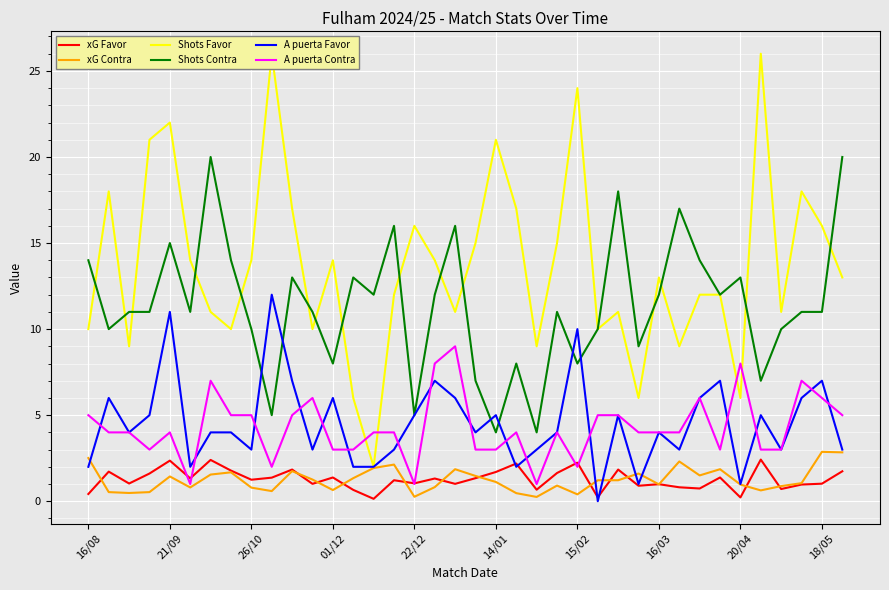

True or false: A puerta Contra and Shots Contra cross at least once.

False